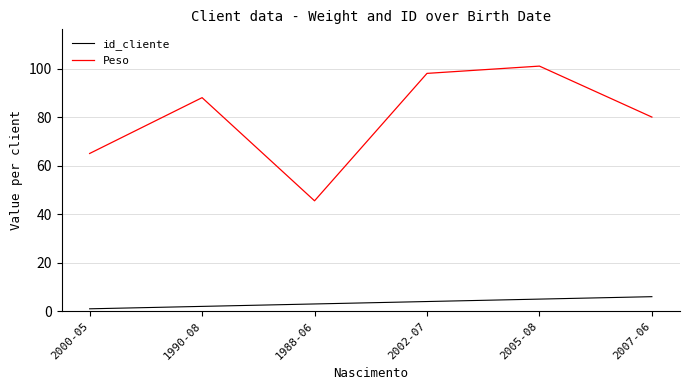

True or false: Peso and id_cliente cross at least once.

False